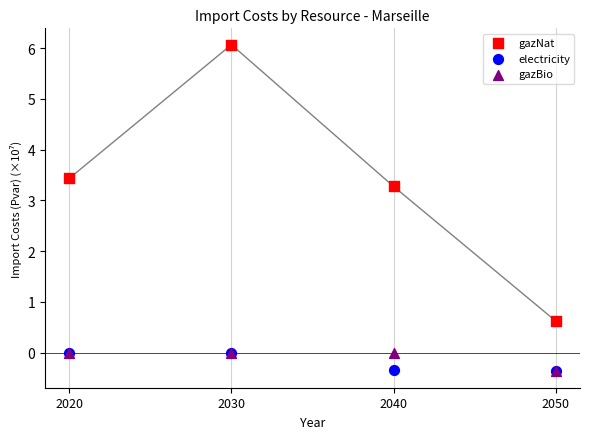

What are all the series names shown in the legend?

gazNat, electricity, gazBio